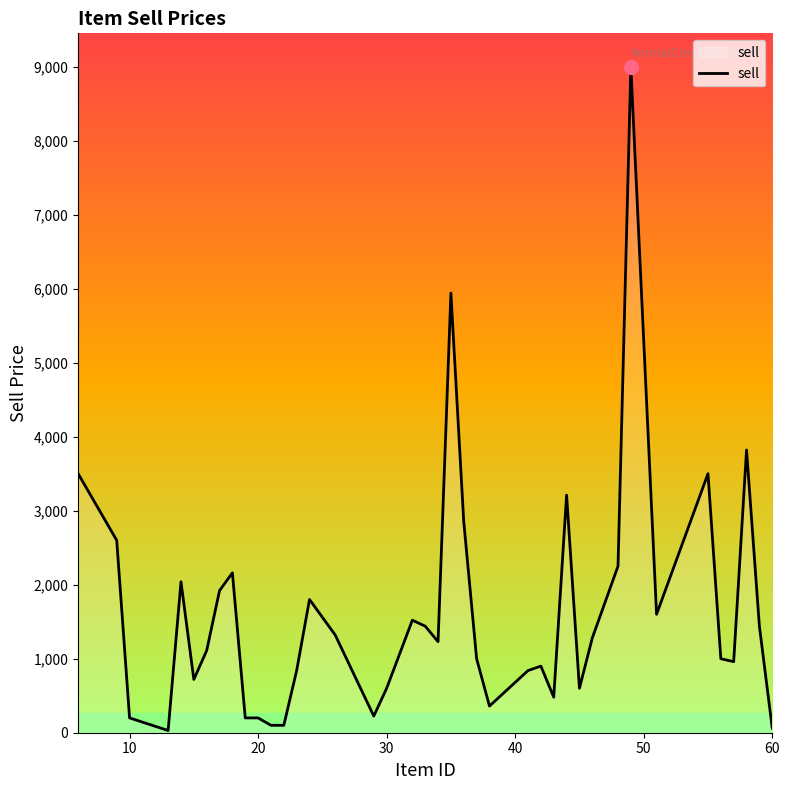

Does the chart have visible grid lines?

No